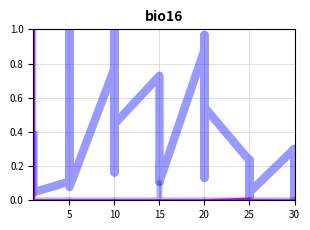

The Leve Gil series shows 0.7 at 15. True or false?

True